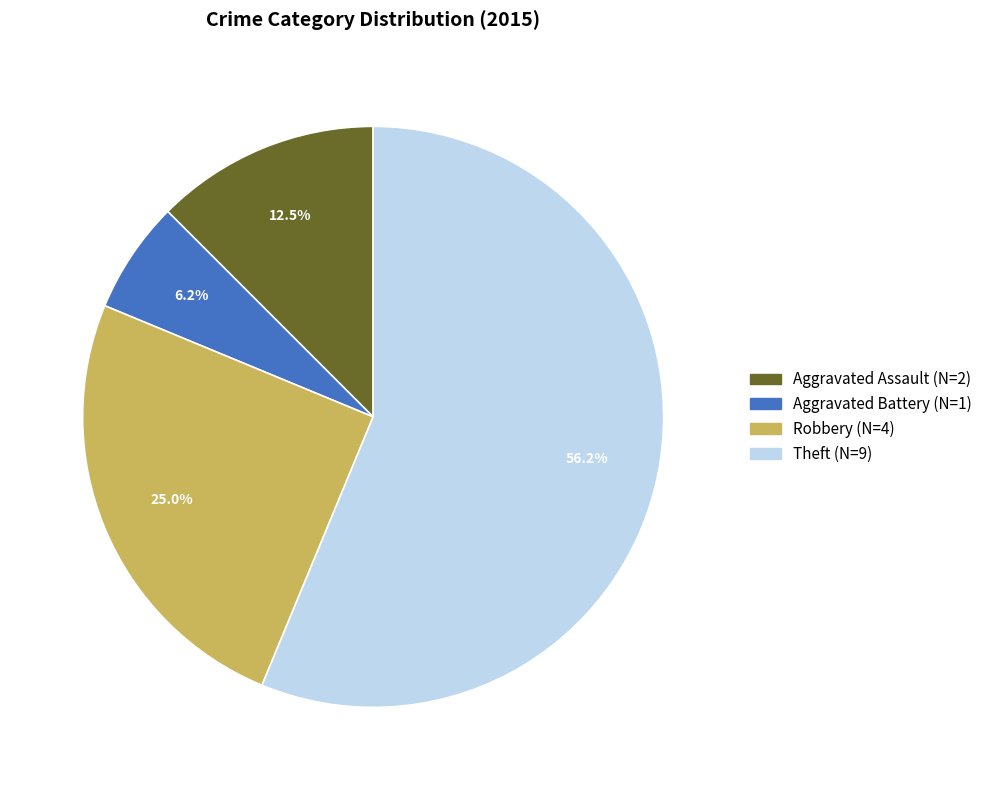

To the nearest percent, what percentage of the pie is Aggravated Battery?

6%